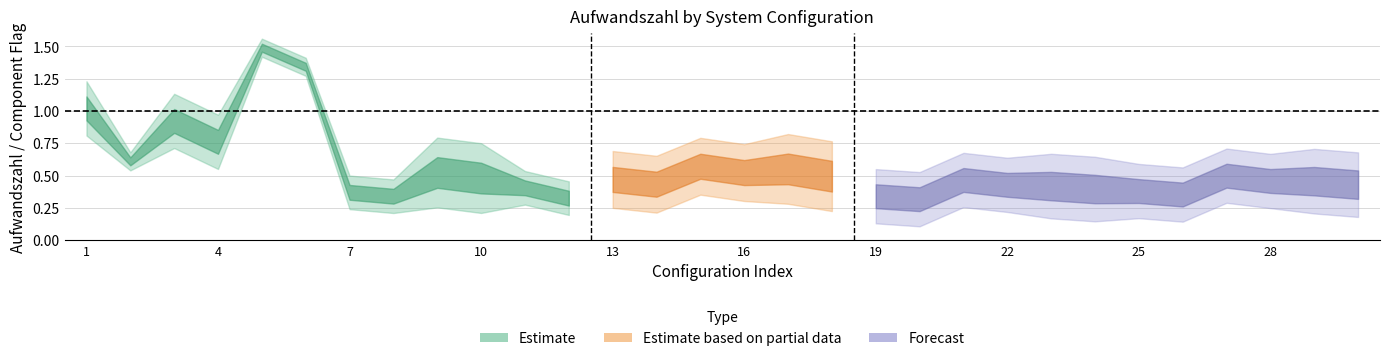

At how many categories does at least one series exceed 0?

30